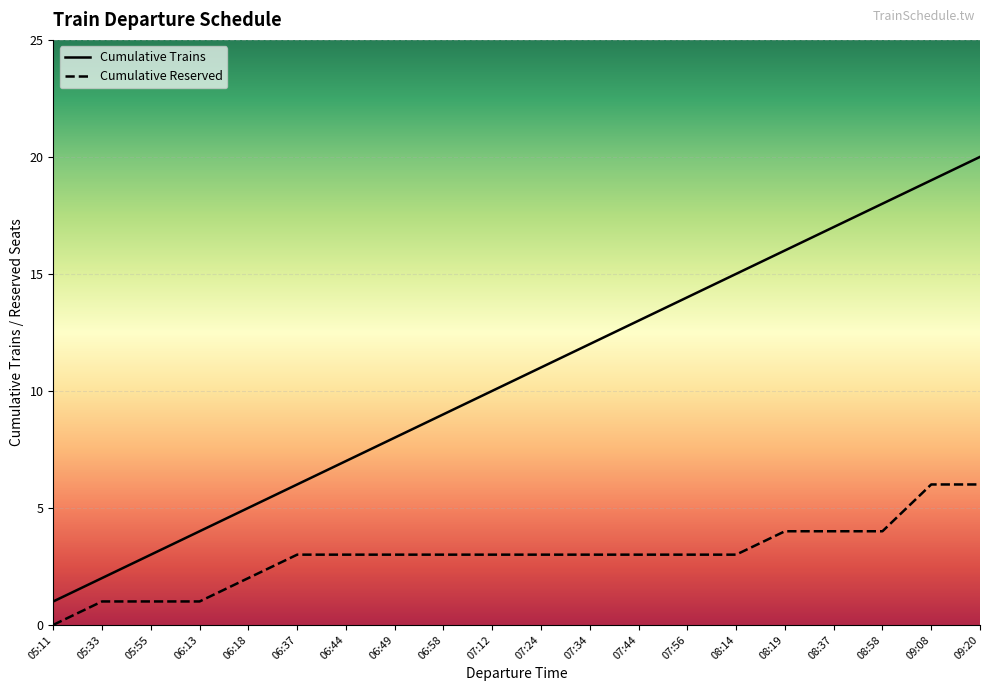

The chart shows a value of 8 at 06:49. True or false?

True